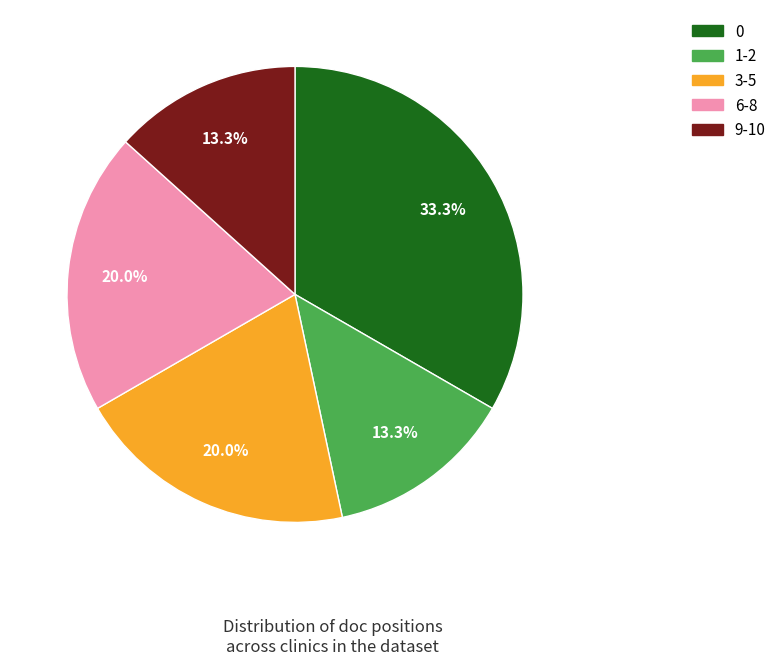

To the nearest percent, what is the difference between the largest and smallest slice percentages?

20%